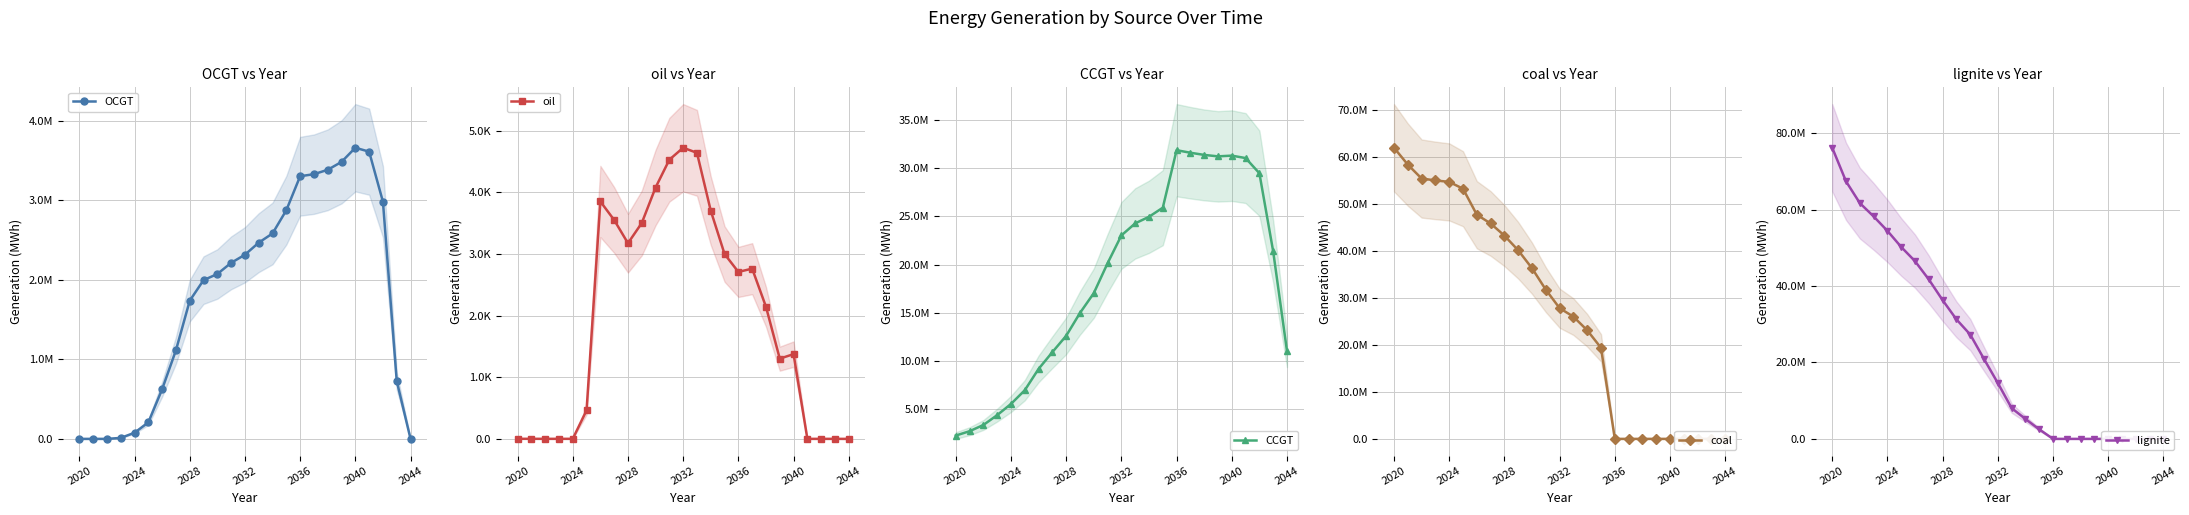

List the series in order of their peak value, lowest first.

oil, OCGT, CCGT, coal, lignite